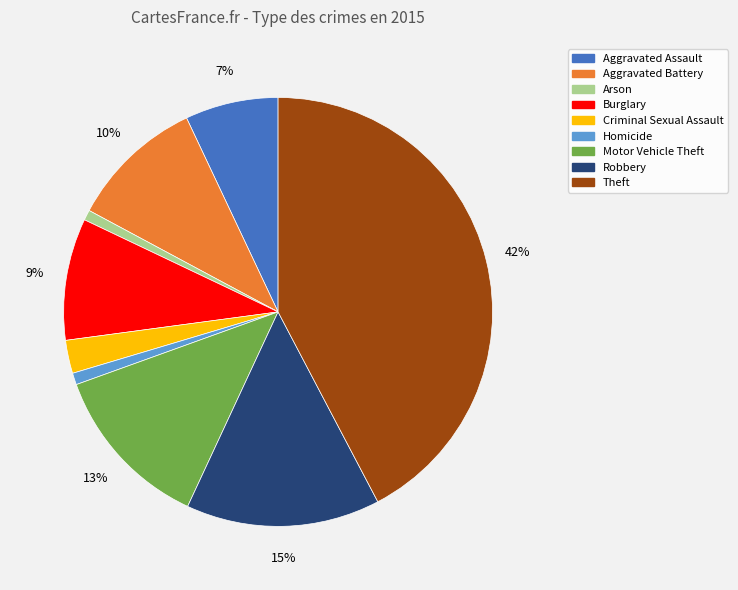

To the nearest percent, what is the average slice percentage?

11%